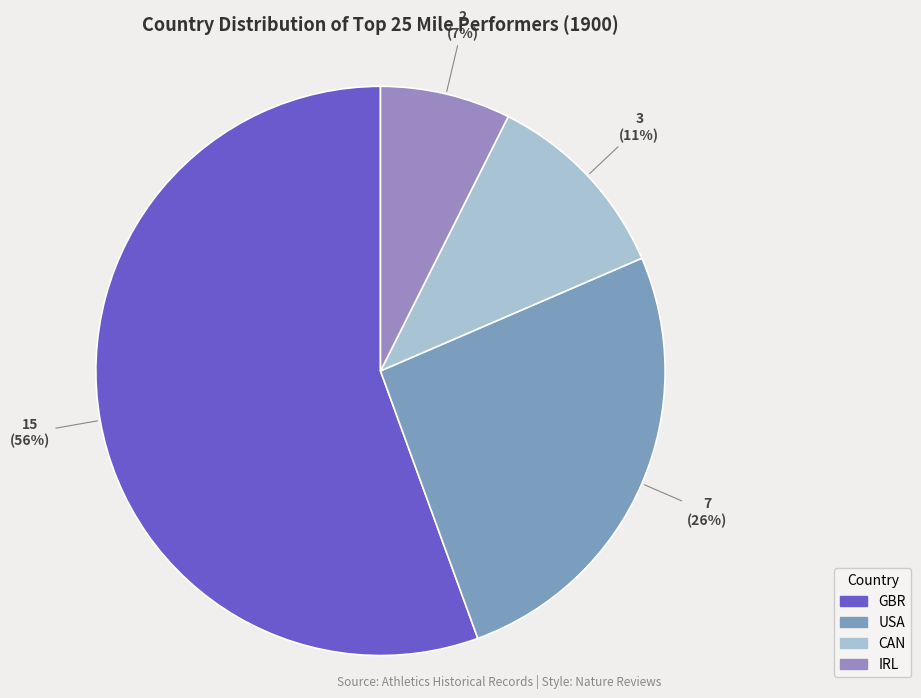

How many segments does this pie chart have?

4